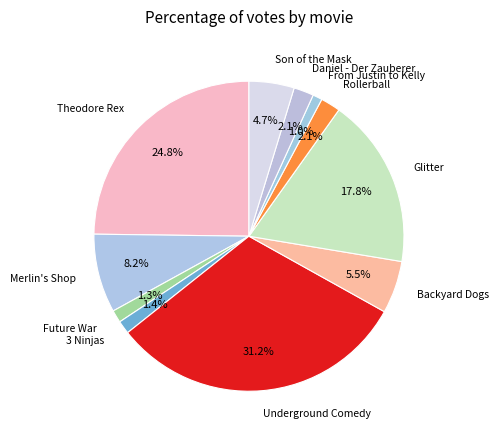

Between Rollerball and Future War, which is larger?

Rollerball